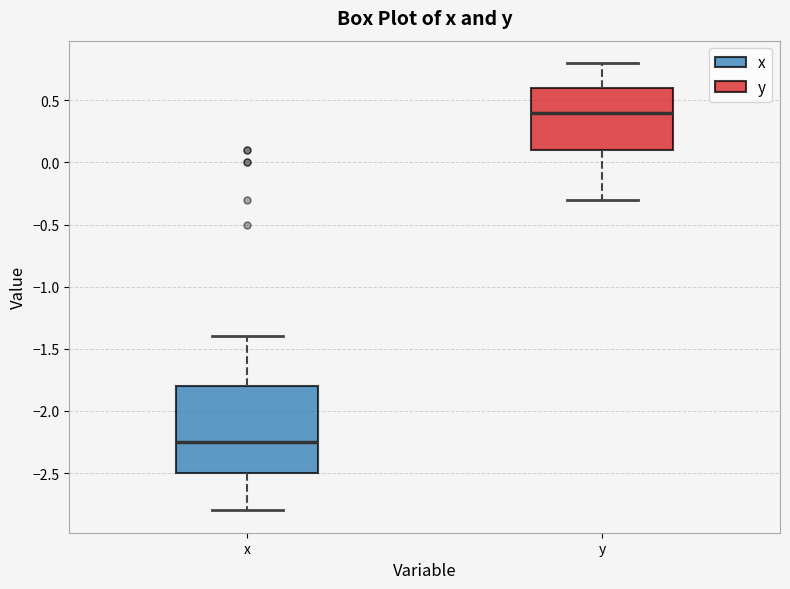

Reading left to right, transcribe this box plot: for each box, give where its median line is, the range the box spans, and where its two whiskers end, as read against the y-axis. The values are not printed on the chart, so give them approximately, as read against the axis.

x: median -2.25, box -2.50 to -1.80, whiskers -2.80 to -1.40
y: median 0.40, box 0.10 to 0.60, whiskers -0.30 to 0.80